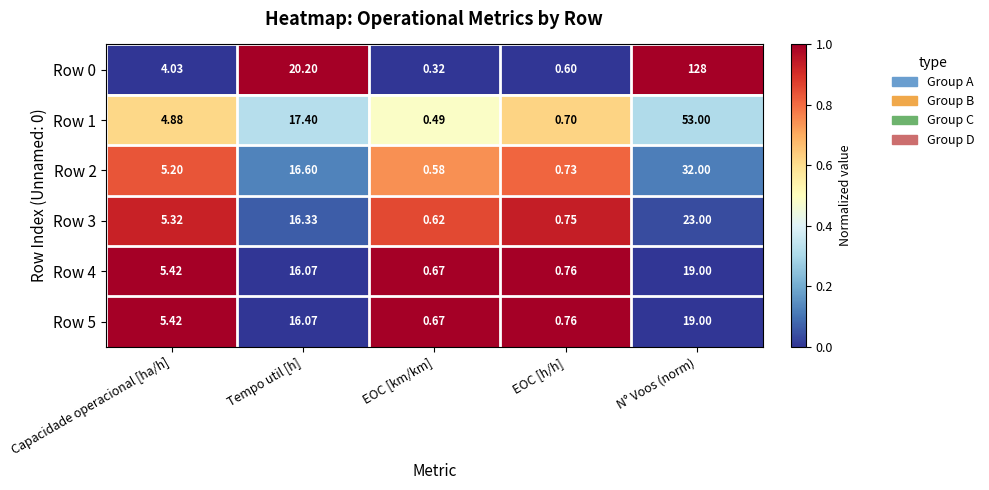

Which label corresponds to the smallest value in the chart?

EOC [km/km]